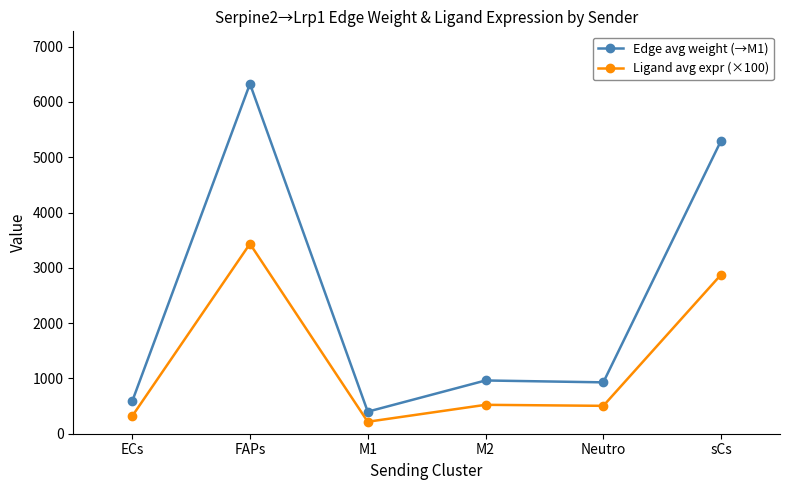

What is the difference between the highest and lowest values at ECs?

267.3